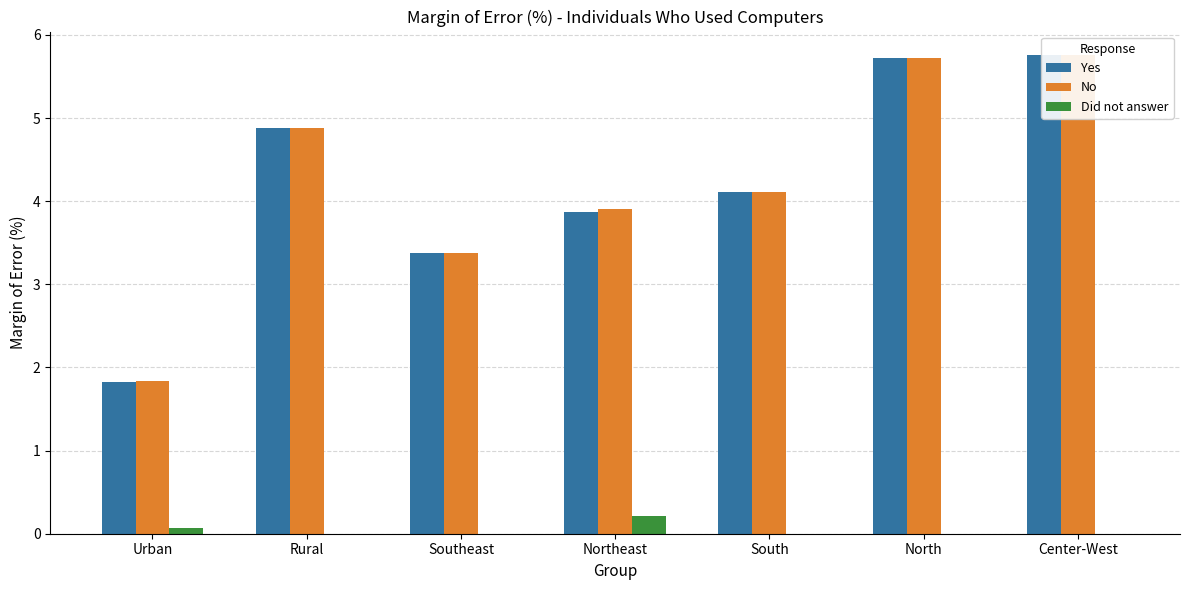

Reading left to right, what are all the values shown in this chart?

Yes: Urban=1.8	Rural=4.9	Southeast=3.4	Northeast=3.9	South=4.1	North=5.7	Center-West=5.8
No: Urban=1.8	Rural=4.9	Southeast=3.4	Northeast=3.9	South=4.1	North=5.7	Center-West=5.8
Did not answer: Urban=0.1	Rural=0.0	Southeast=0.0	Northeast=0.2	South=0.0	North=0.0	Center-West=0.0